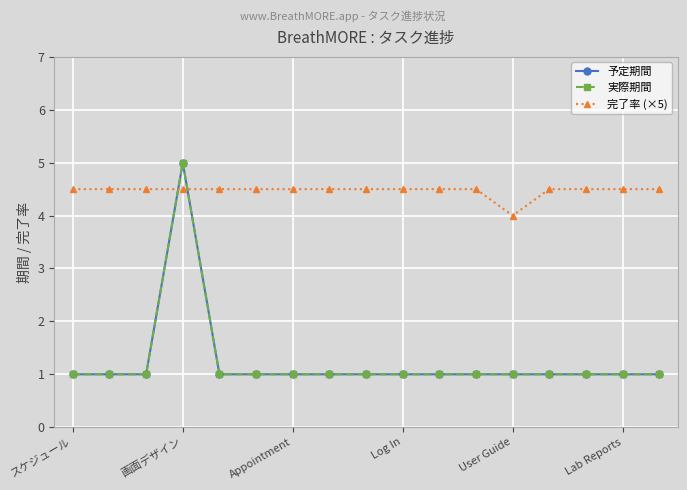

Does the chart have visible grid lines?

Yes